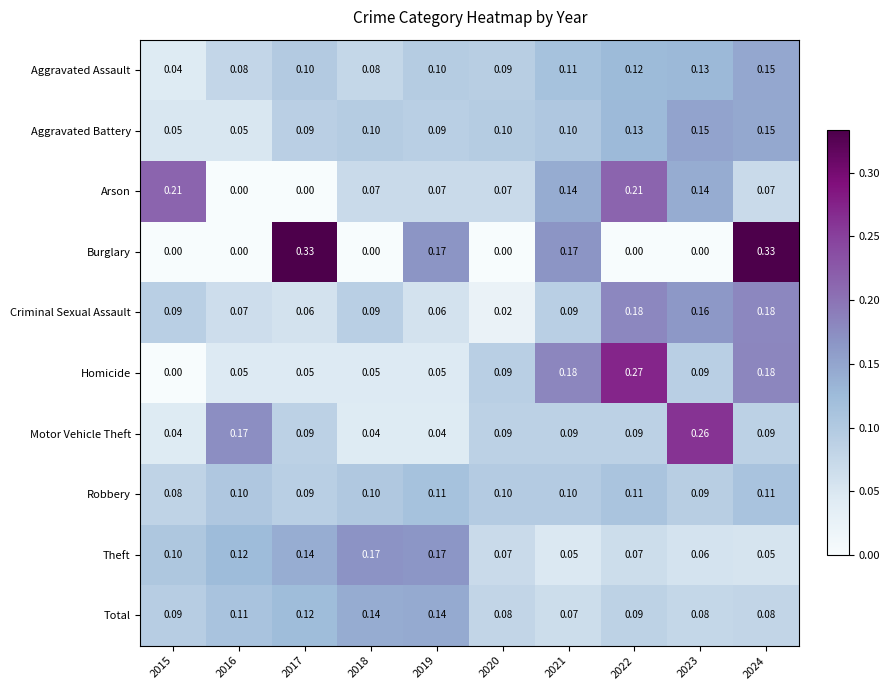

Which series changed the most between 2020 and 2021?

Burglary